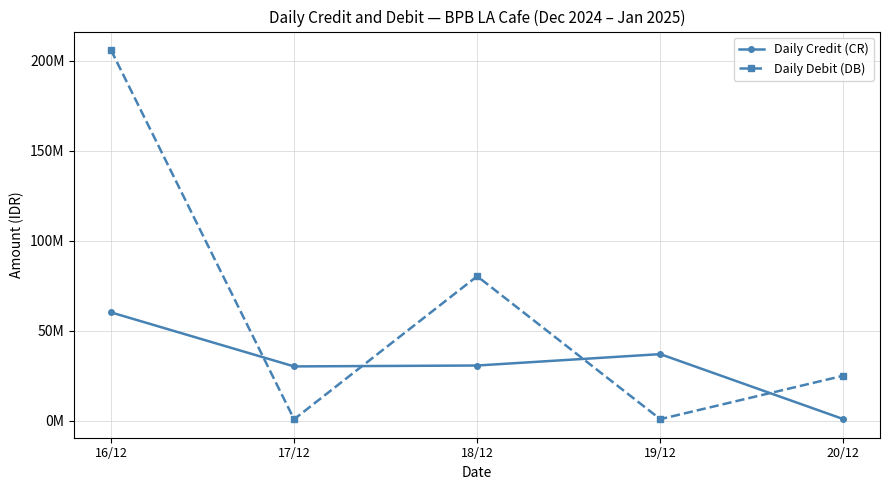

What are all the series names shown in the legend?

Daily Credit (CR), Daily Debit (DB)